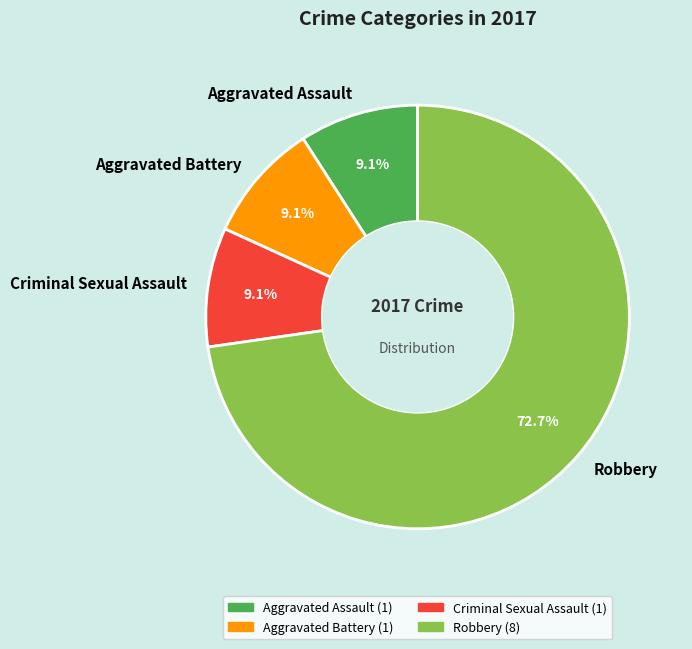

What is the largest slice in the pie chart?

Robbery